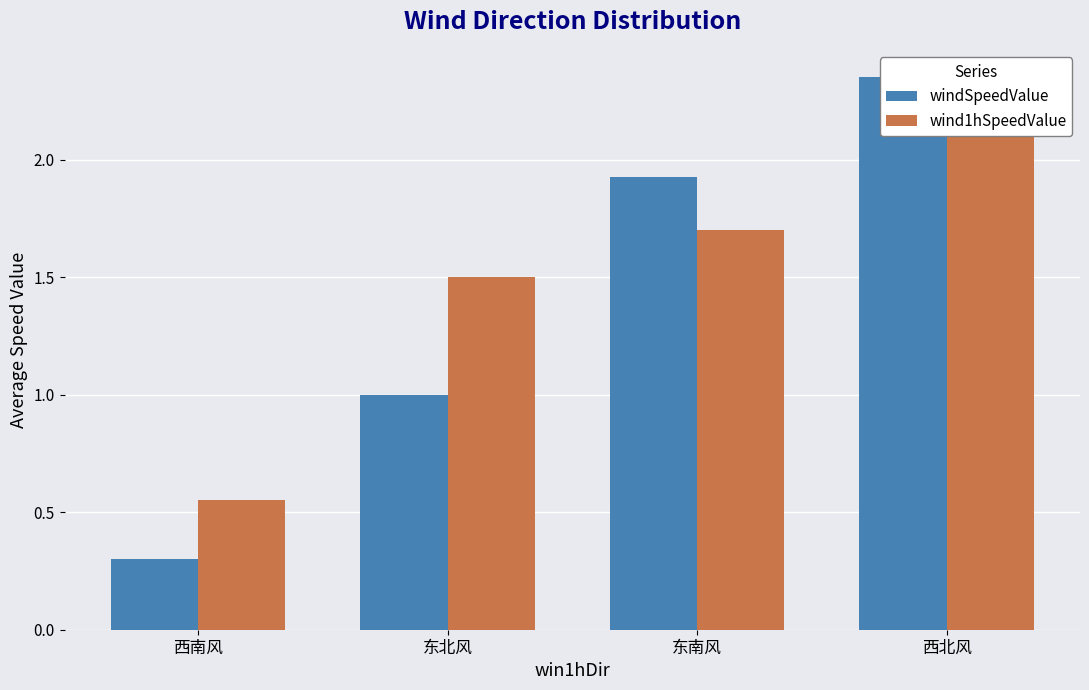

Rank the series at 西北风 from highest to lowest value.

windSpeedValue, wind1hSpeedValue